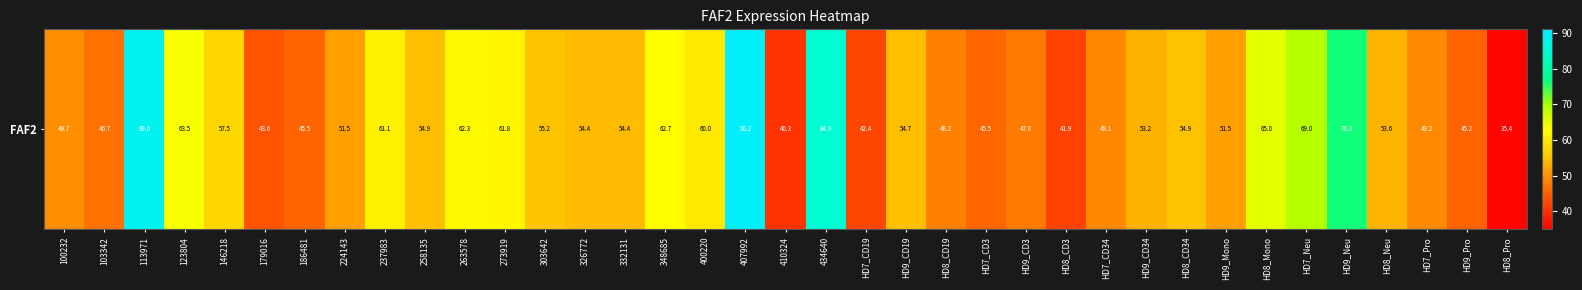

Approximately how many times larger is the value at HD9_CD34 compared to 100232?

1.1